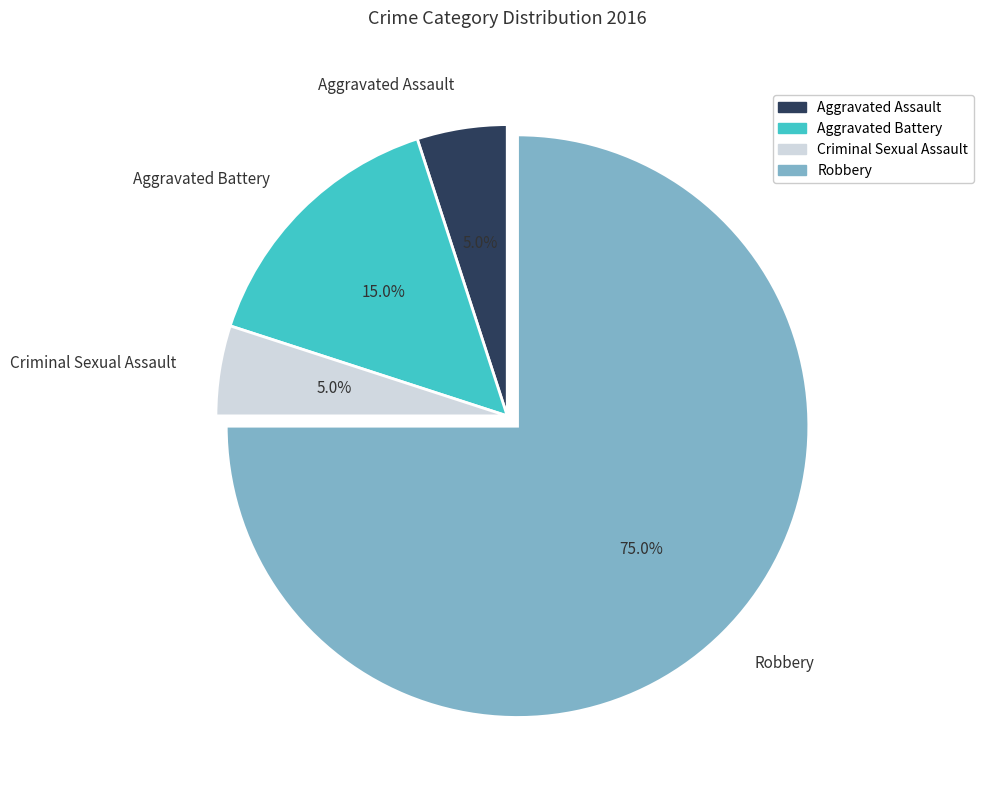

Approximately how many times larger is the value at Aggravated Battery compared to Robbery?

0.2